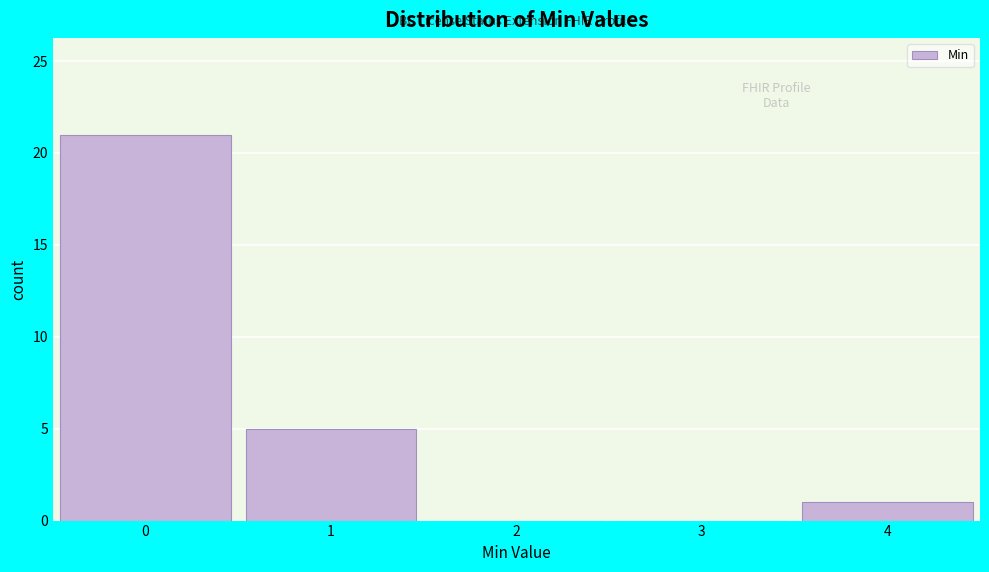

Reading left to right, transcribe this chart: for each bar, give the range it covers on the x-axis and its height. The values are not printed on the chart, so give them approximately, as read against the axis.

-0.5 to 0.5: 21
0.5 to 1.5: 5
1.5 to 2.5: 0
2.5 to 3.5: 0
3.5 to 4.5: 1